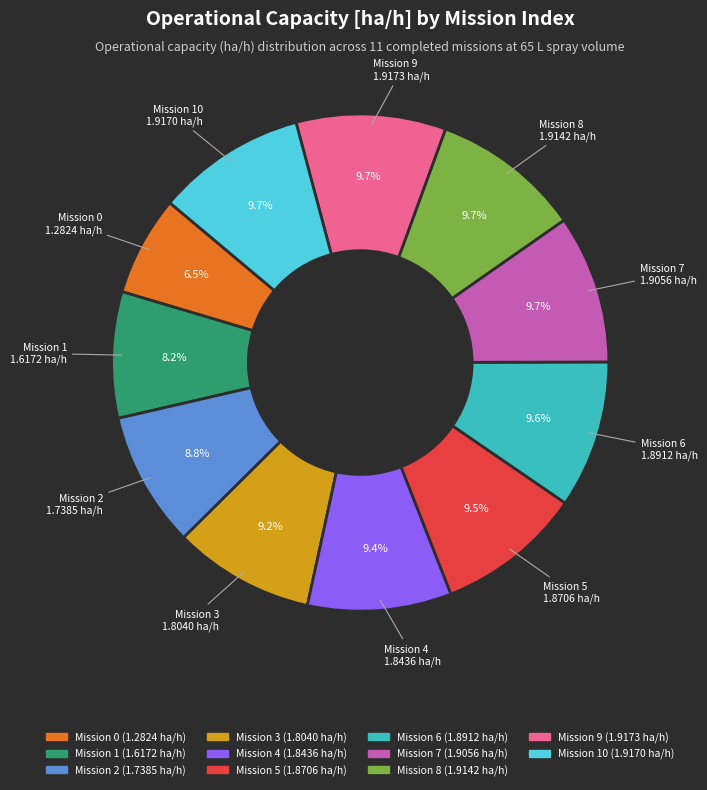

Is there a majority slice in this chart?

No